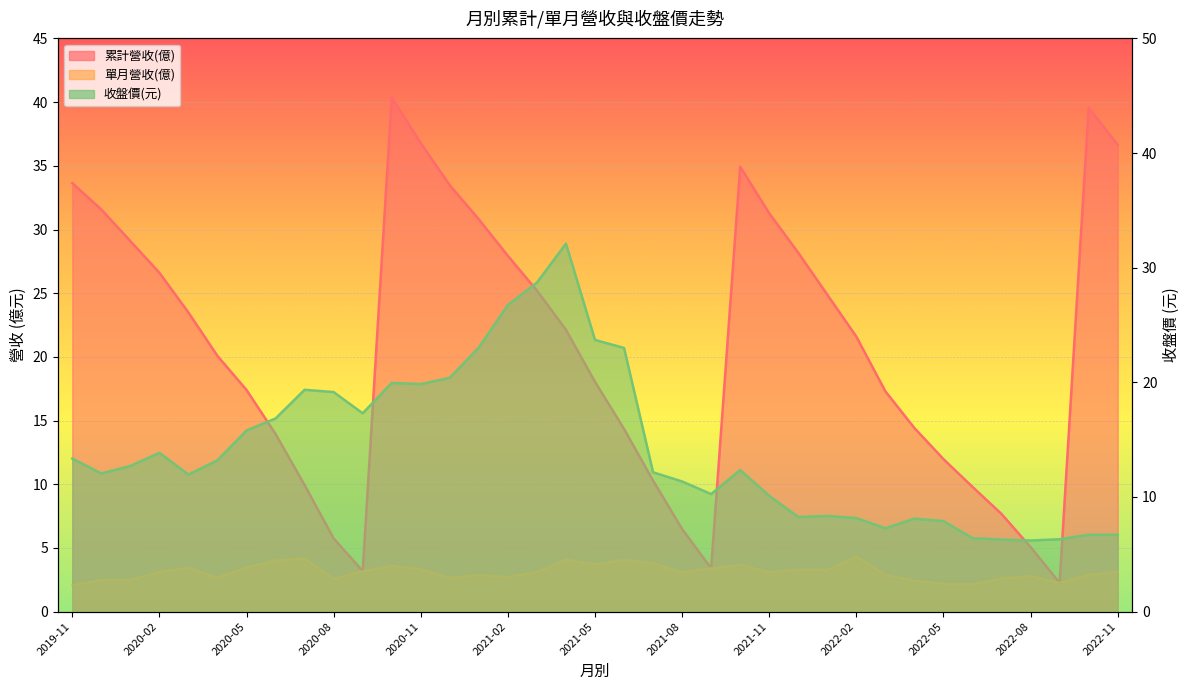

What position from the right is 2022-11?

1